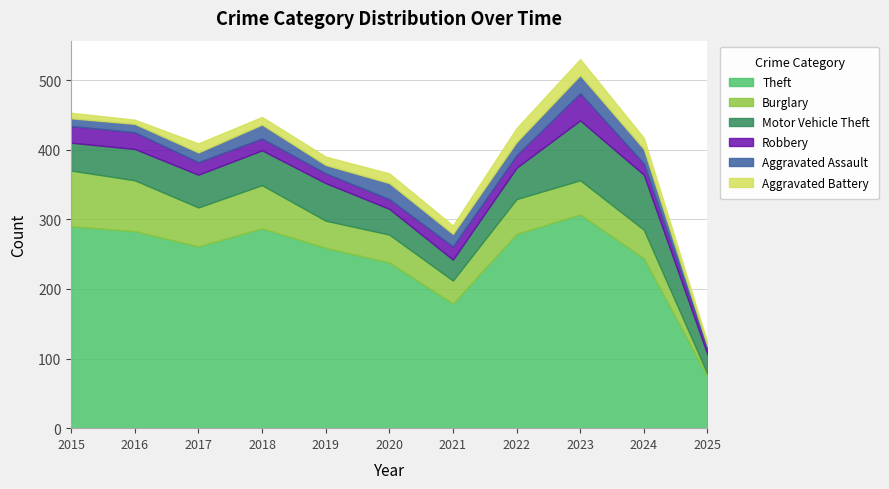

At which category is the sum across all series the highest?

2023